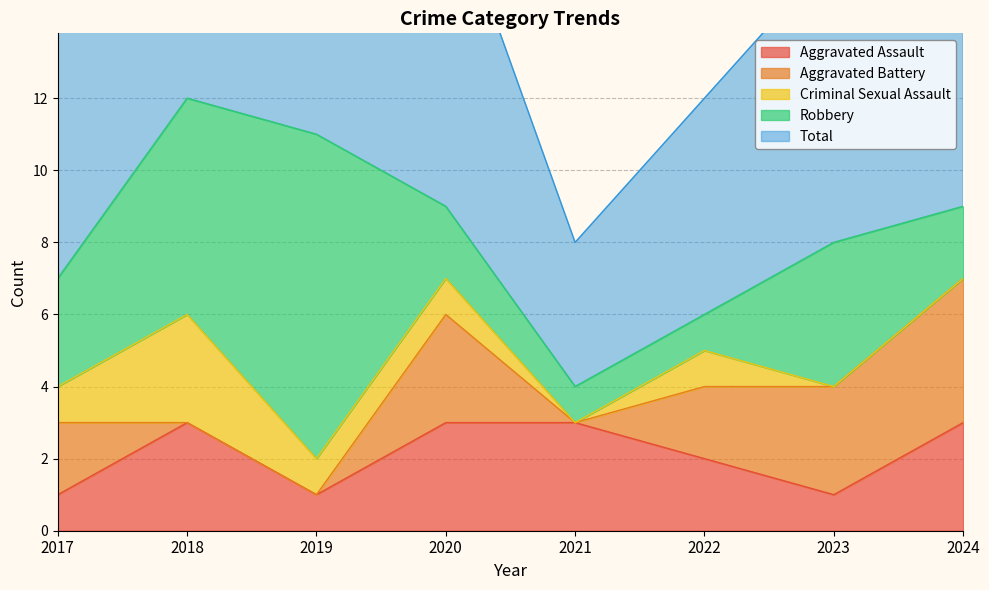

What is the highest value of the Aggravated Assault series?

3